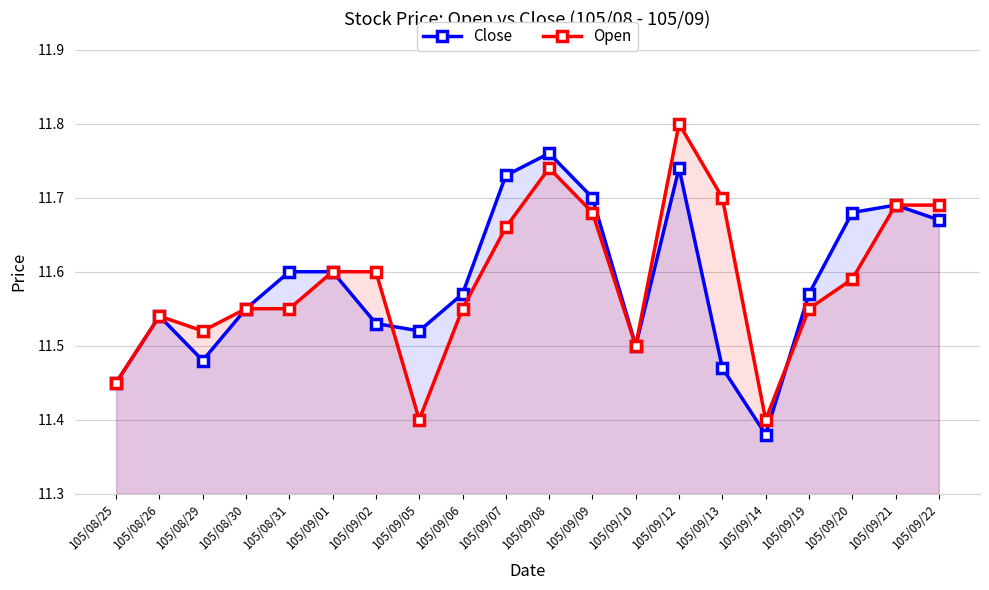

At which label is Close closest to 11?

105/09/14